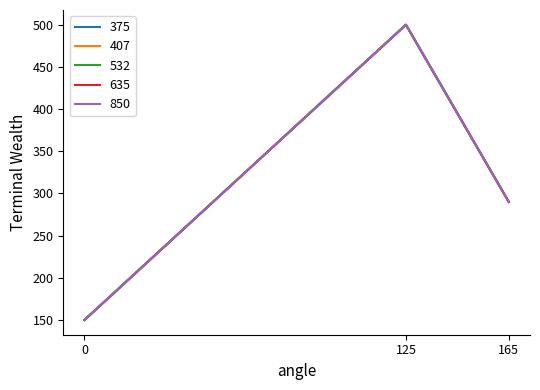

Does the chart display data point markers on the line(s)?

No